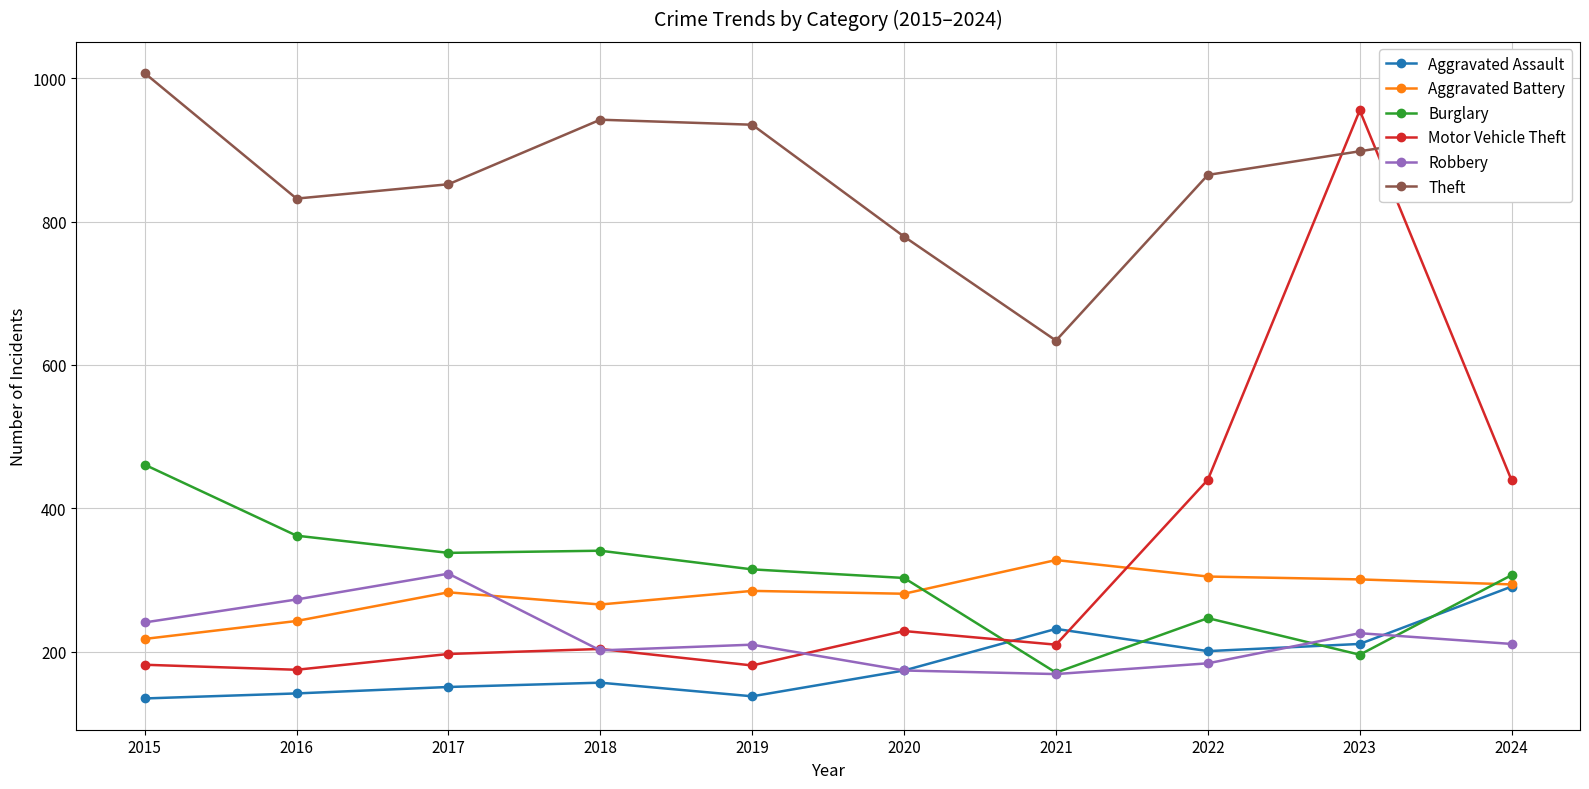

The value of Aggravated Assault at 2016 is 245. True or false?

False